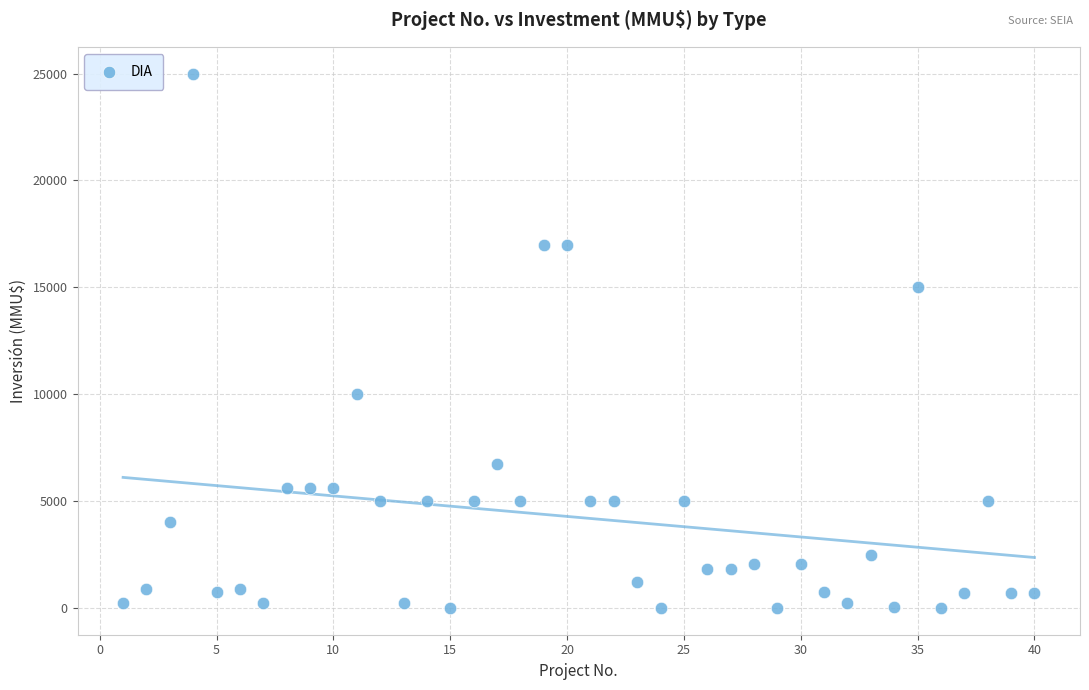

What is the range of Y values (max minus min)?

25000